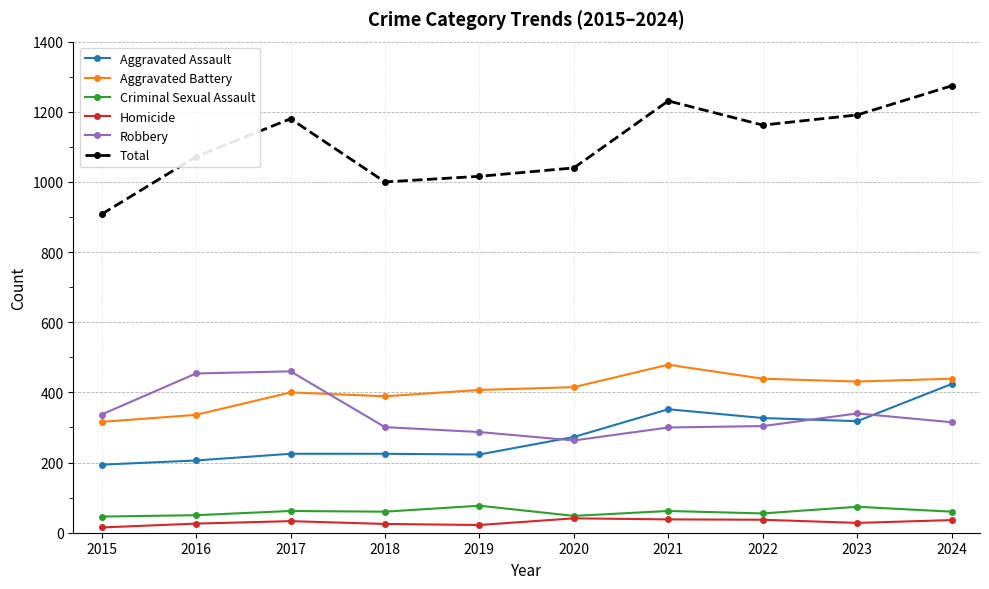

What is the value of the Total point at the 3rd from the left?

1180